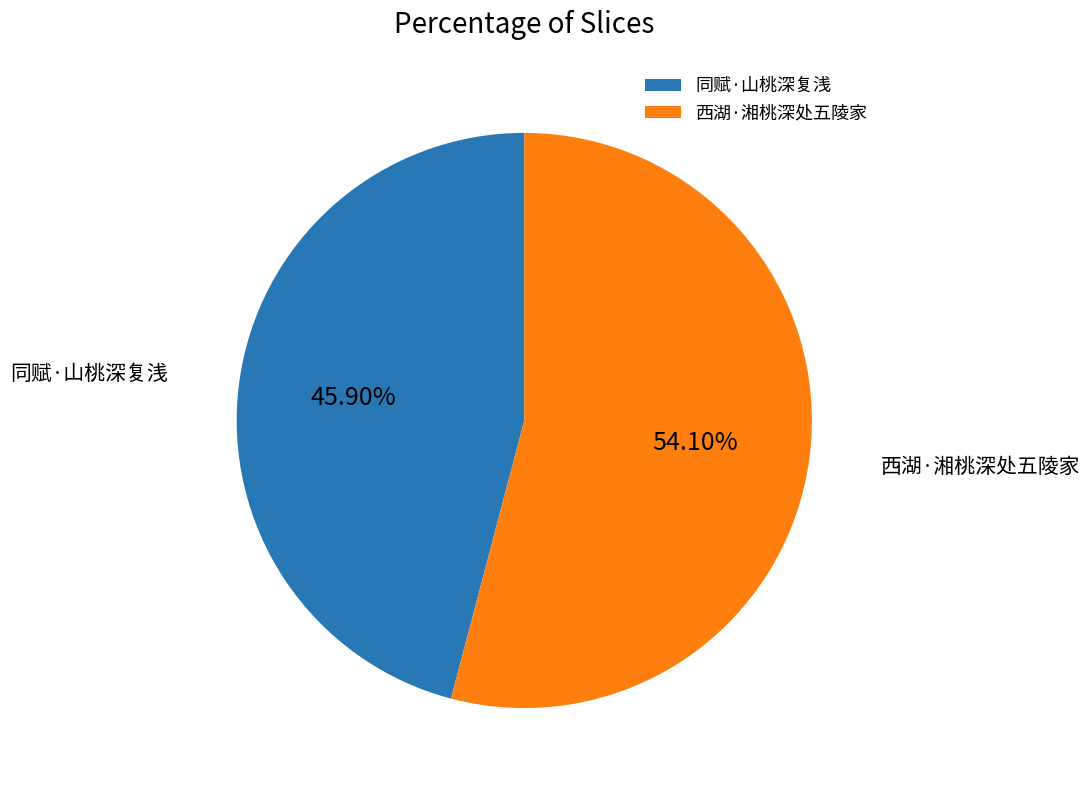

Combined, what portion of the pie is 西湖·湘桃深处五陵家 and 同赋·山桃深复浅?

100.0%